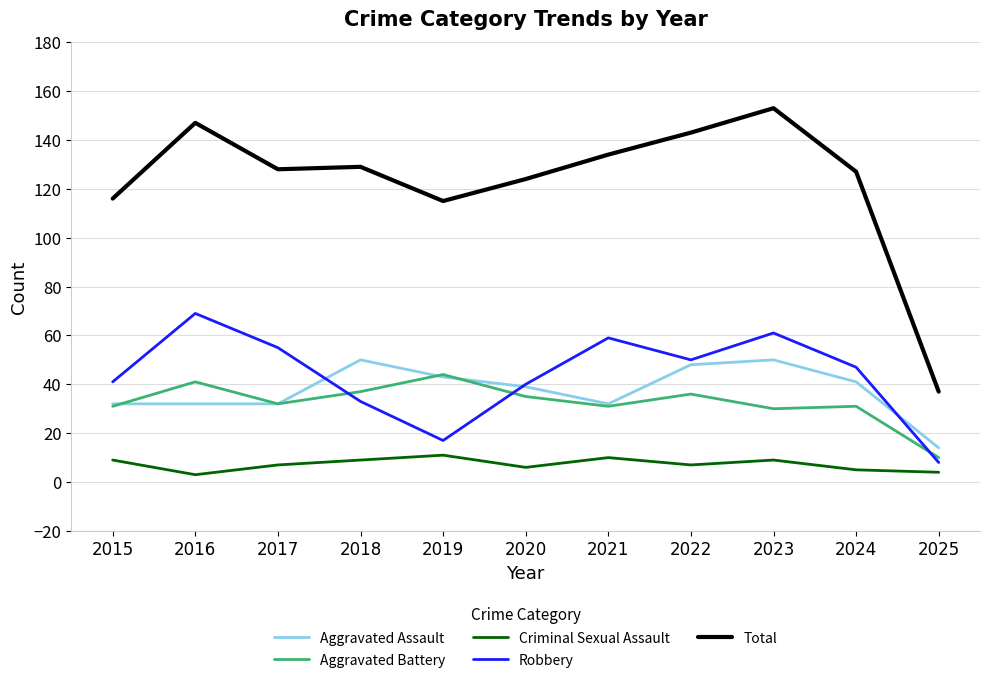

What is the greatest value displayed?

153